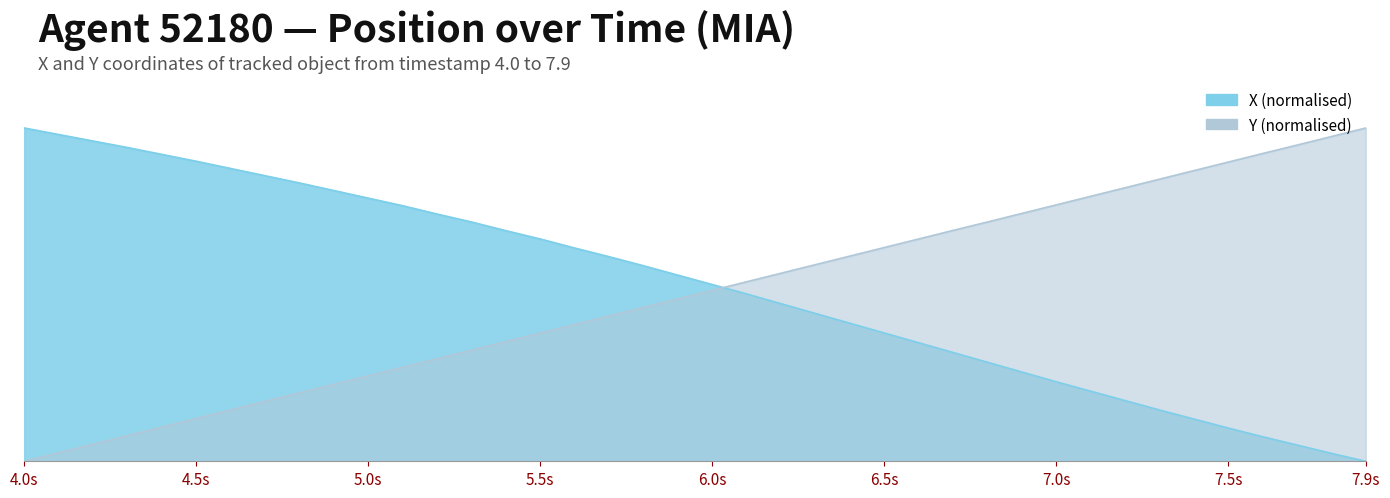

True or false: X and Y cross at least once.

True